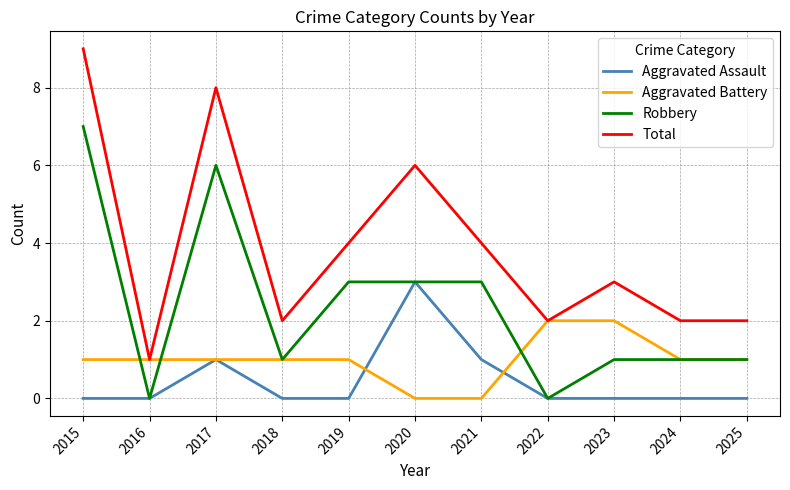

Read the Robbery value at 2019.

3